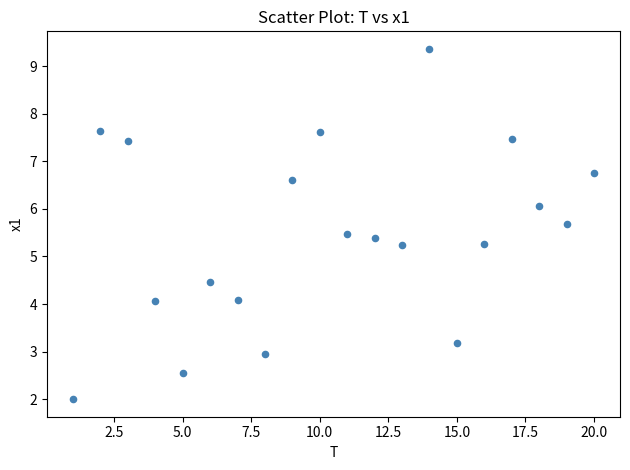

What is the range of X values (max minus min)?

19.0